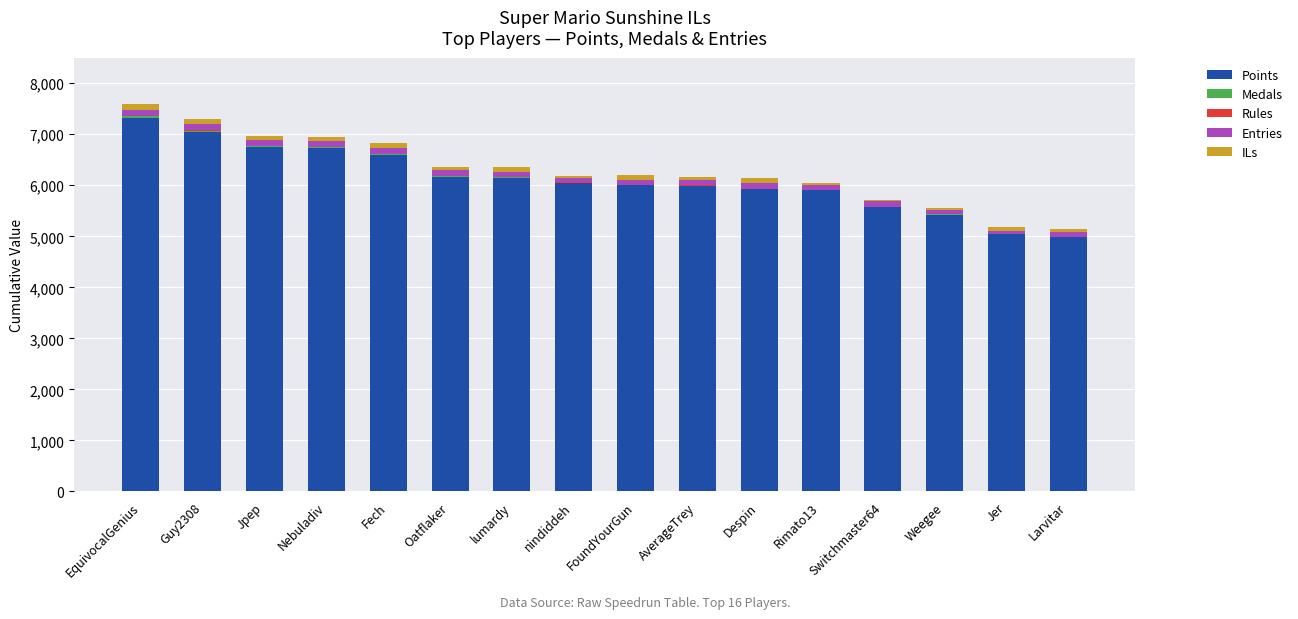

At which label does Points reach its peak?

EquivocalGenius